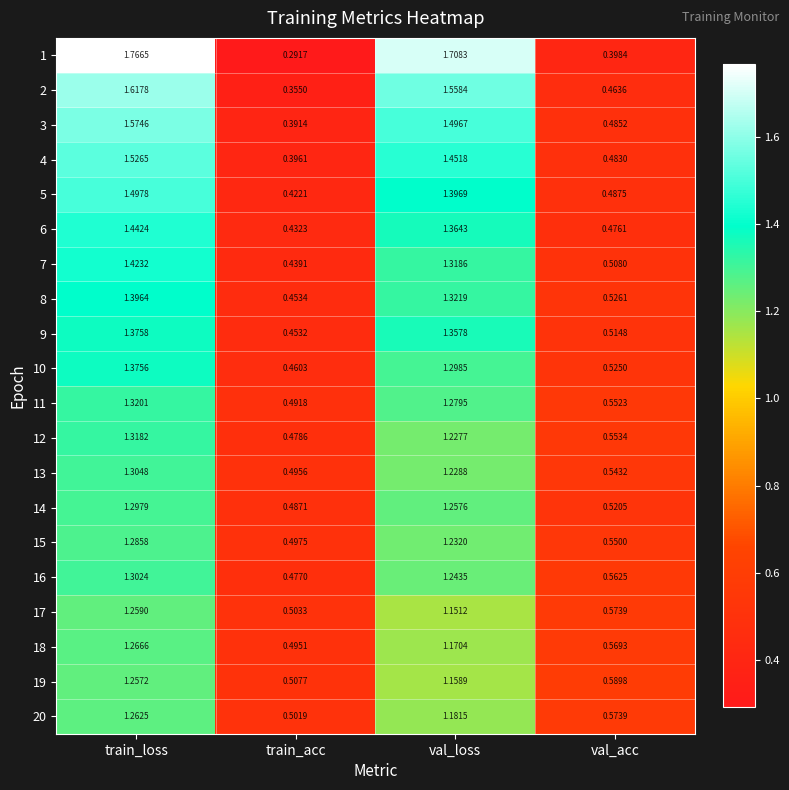

At which category is the sum across all series the highest?

train_loss